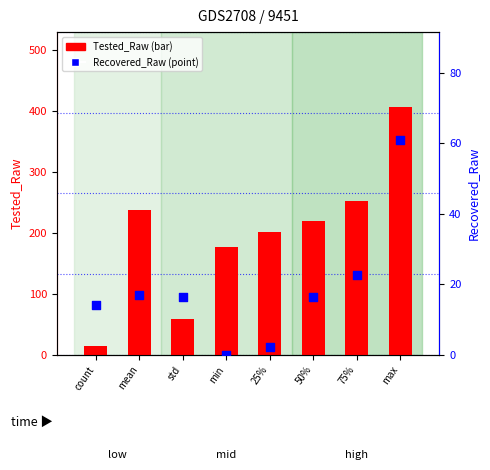

At which category is the sum across all series the highest?

max